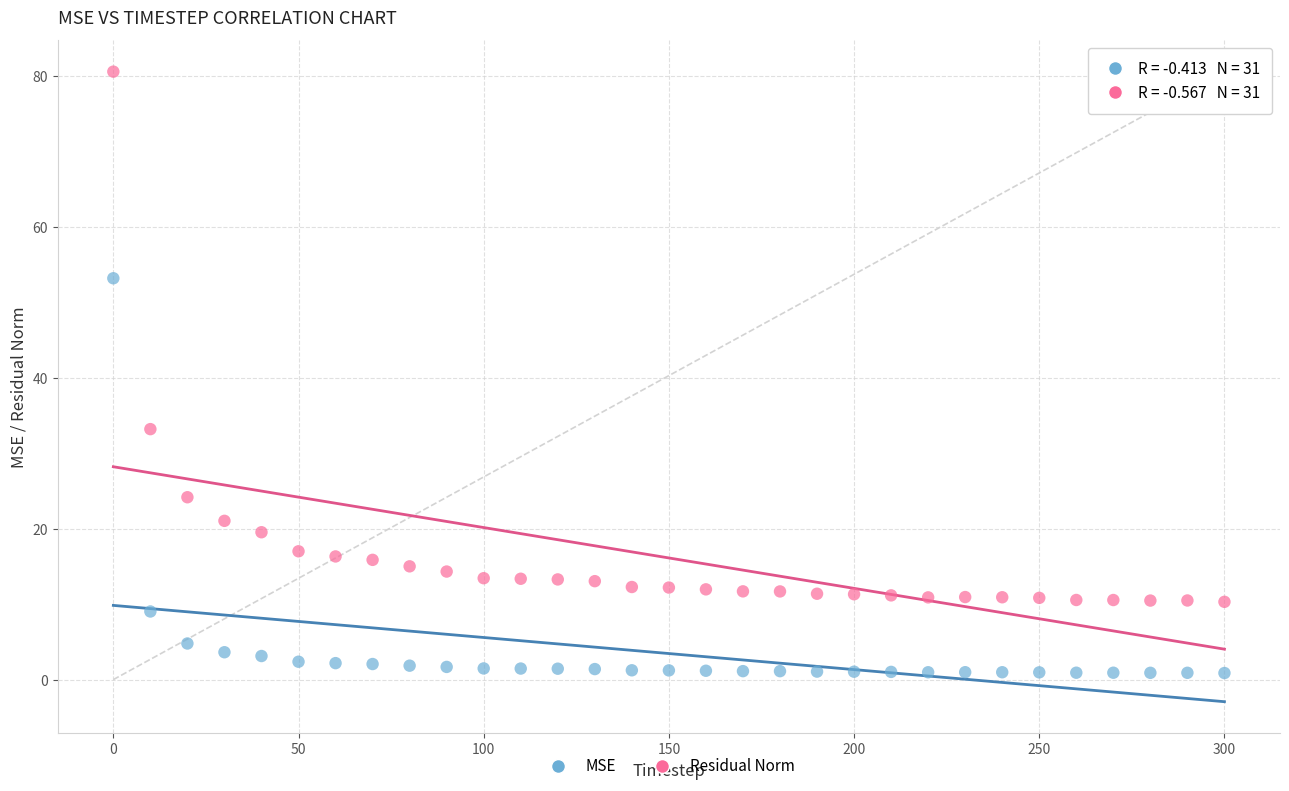

What is the X range (max minus min) for the scatter plot?

300.0